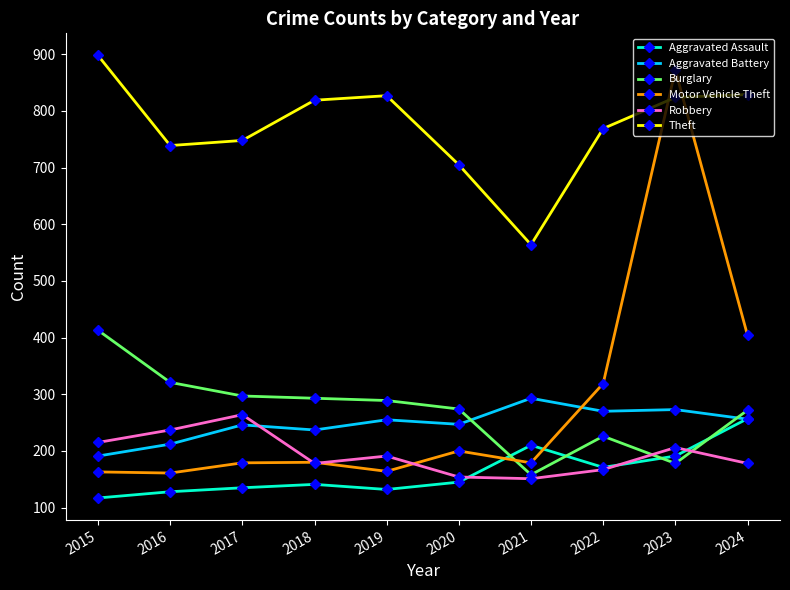

What is the minimum value shown in the chart?

117